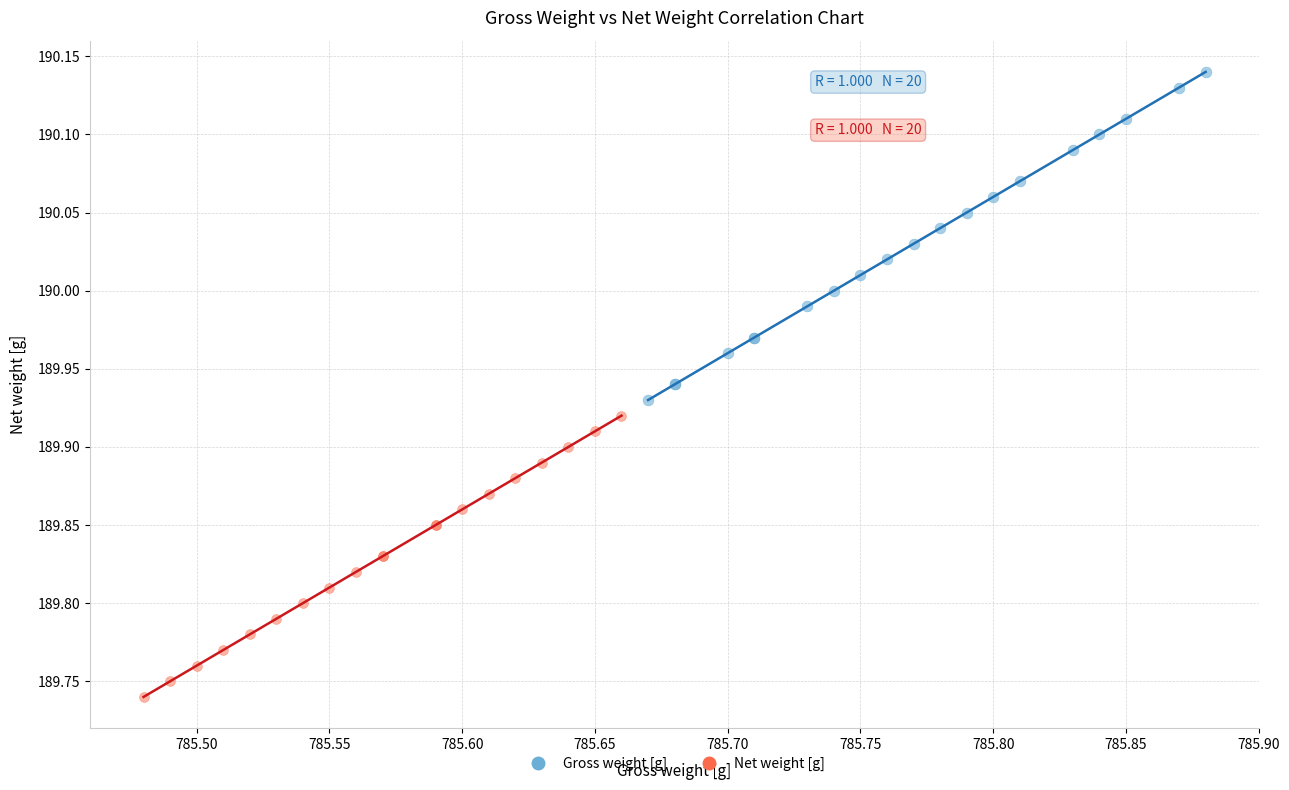

What are all the series names shown in the legend?

Gross weight [g], Net weight [g]